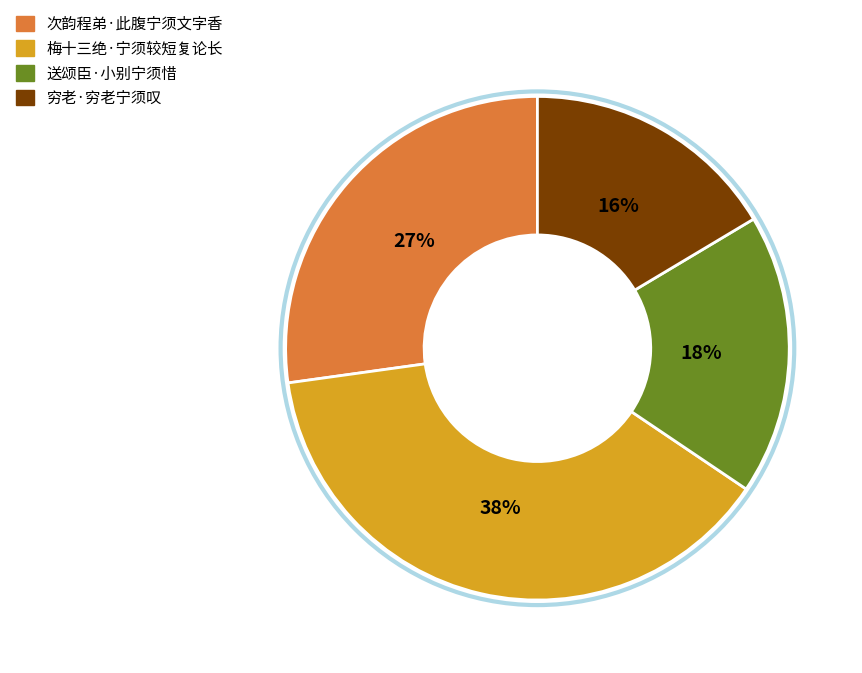

Does 梅十三绝·宁须较短复论长 represent more than half of the total?

No